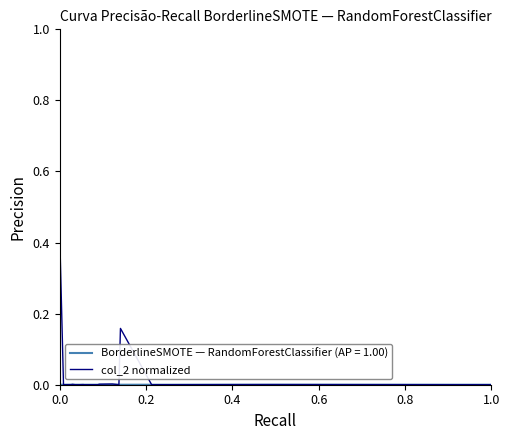

True or false: the data shows 0.1 at 0.0.

False